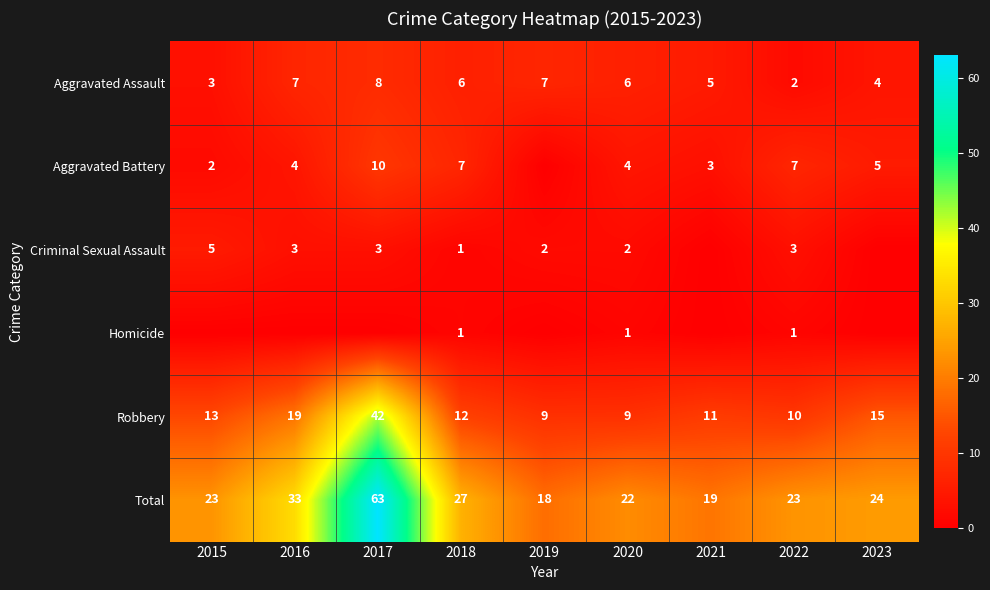

How many Aggravated Assault values are between 4 and 7?

6